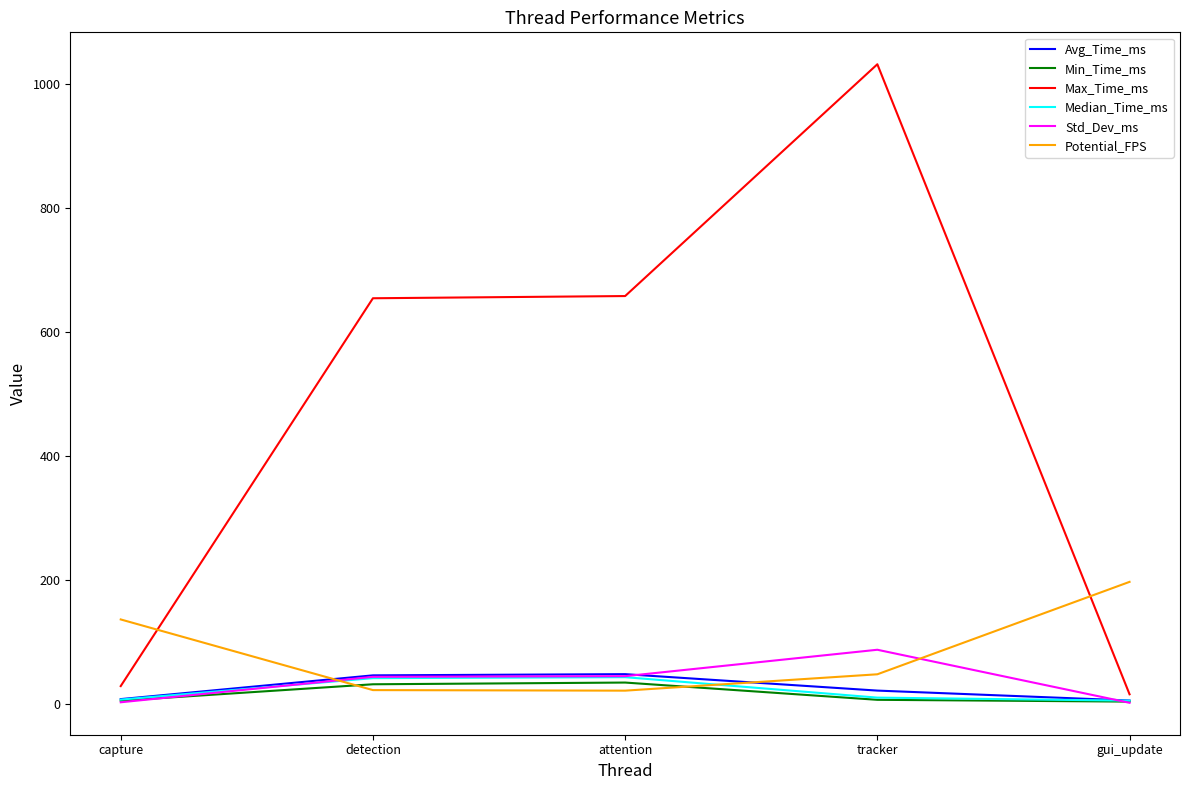

At which category does the chart reach its peak across all series?

tracker